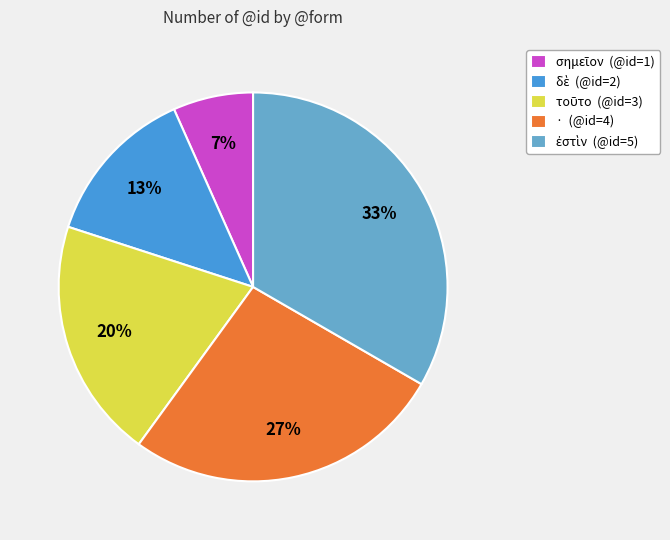

Is it true that · (@id=4) is 13% of the pie?

False